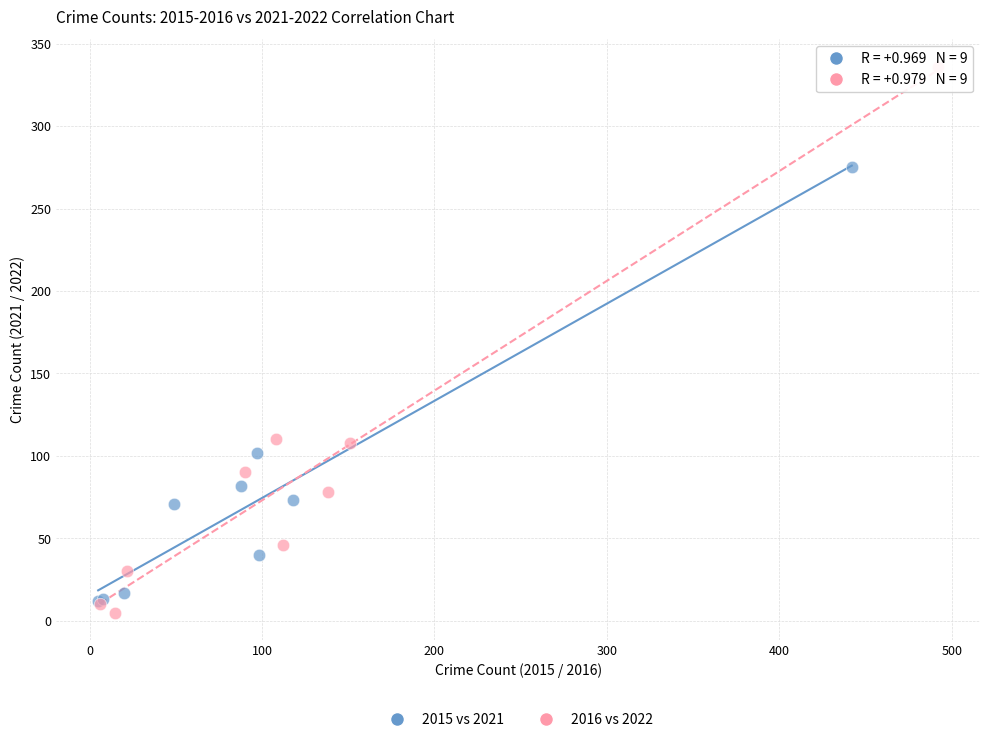

Which series has the widest spread of Y values?

2016 vs 2022